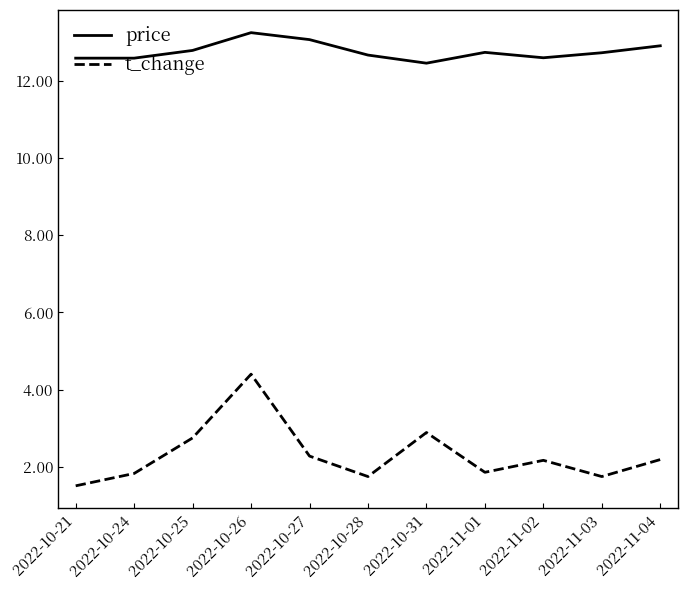

True or false: price has a value of 5.0 at 2022-10-25.

False